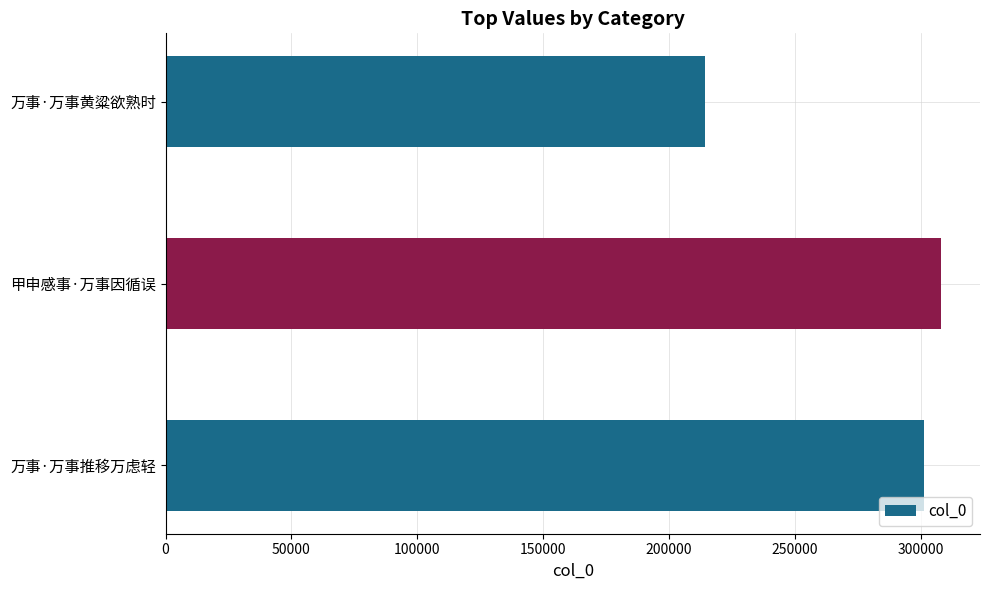

Rank the categories by value from highest to lowest.

甲申感事·万事因循误, 万事·万事推移万虑轻, 万事·万事黄粱欲熟时